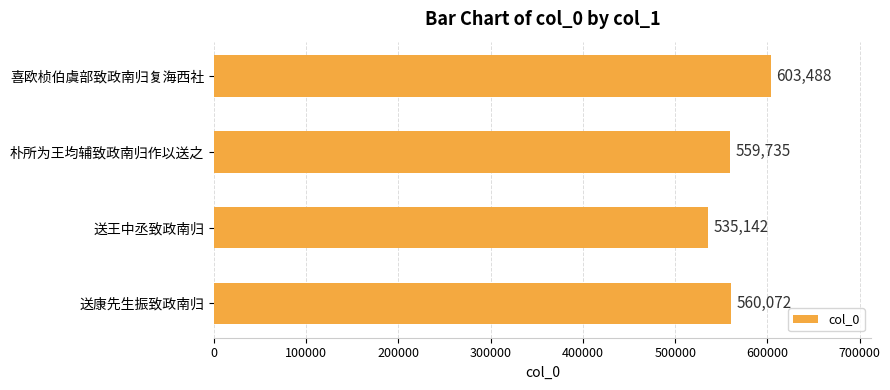

What is the difference between the second highest and minimum values?

24930